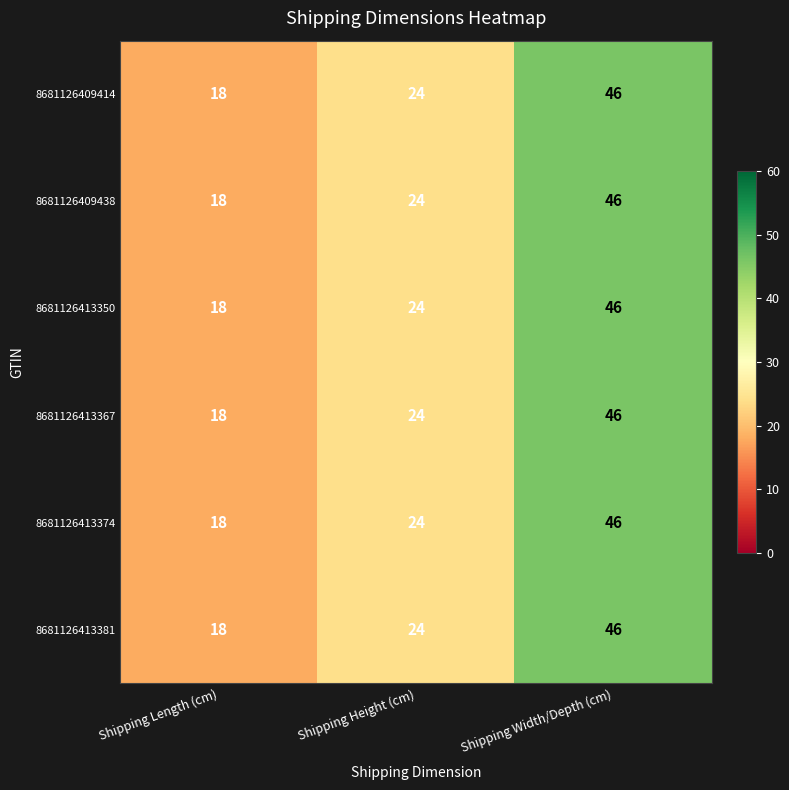

Reading left to right, what are all the values shown in this chart?

8681126409414: 18	24	46
8681126409438: 18	24	46
8681126413350: 18	24	46
8681126413367: 18	24	46
8681126413374: 18	24	46
8681126413381: 18	24	46